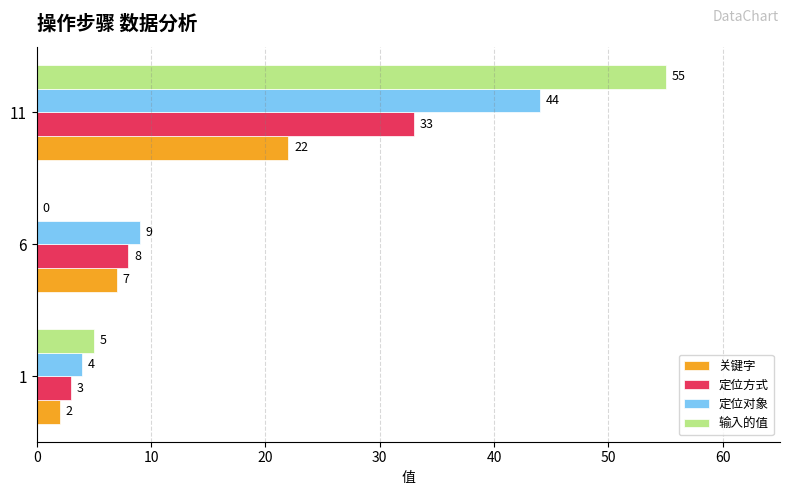

True or false: 输入的值 has a value of 2 at 1.

False